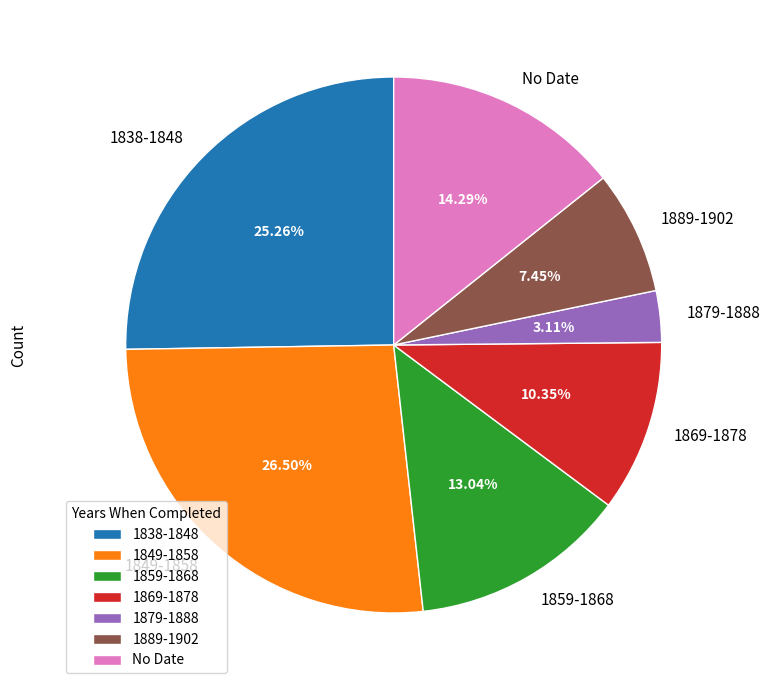

Rank the categories by value from lowest to highest.

1879-1888, 1889-1902, 1869-1878, 1859-1868, No Date, 1838-1848, 1849-1858